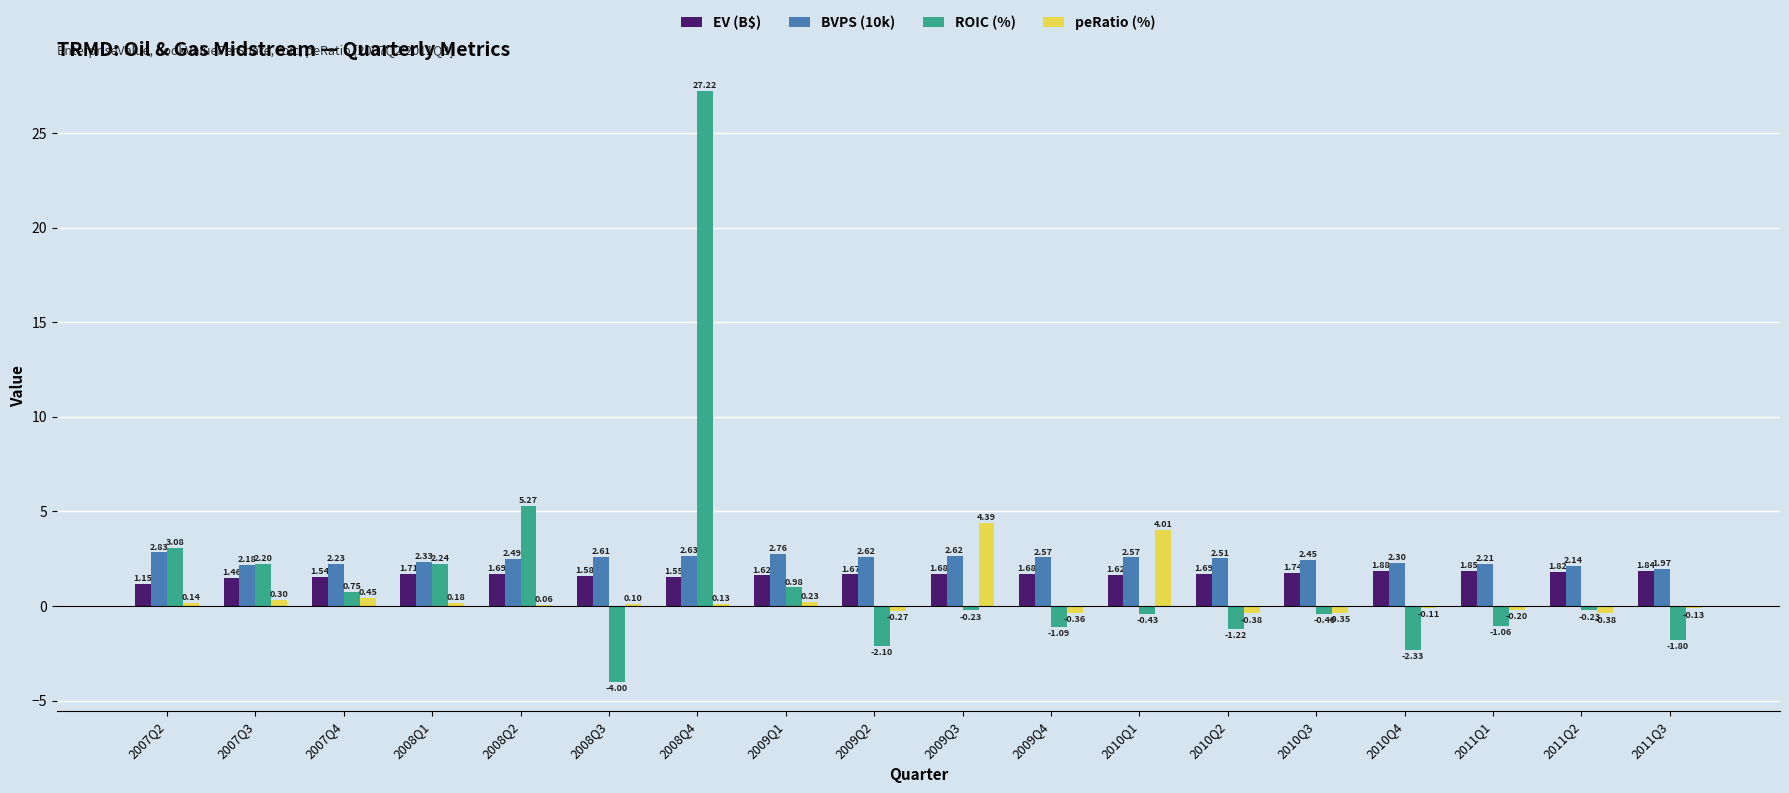

Is it true that ROIC (%) equals 3.6 at 2008Q1?

False